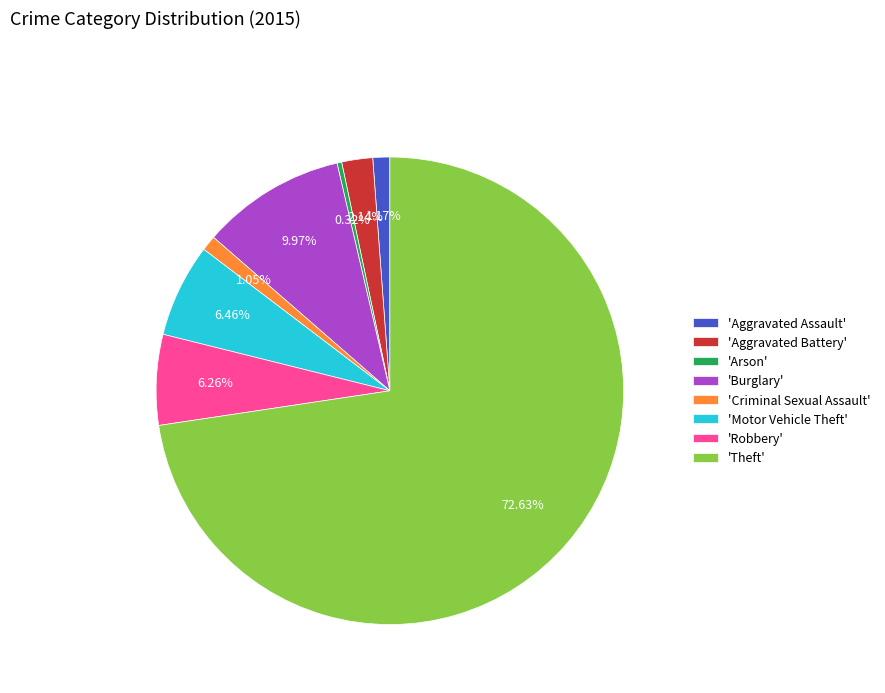

What is the ratio of the value at 'Motor Vehicle Theft' to the value at 'Arson'?

20.0